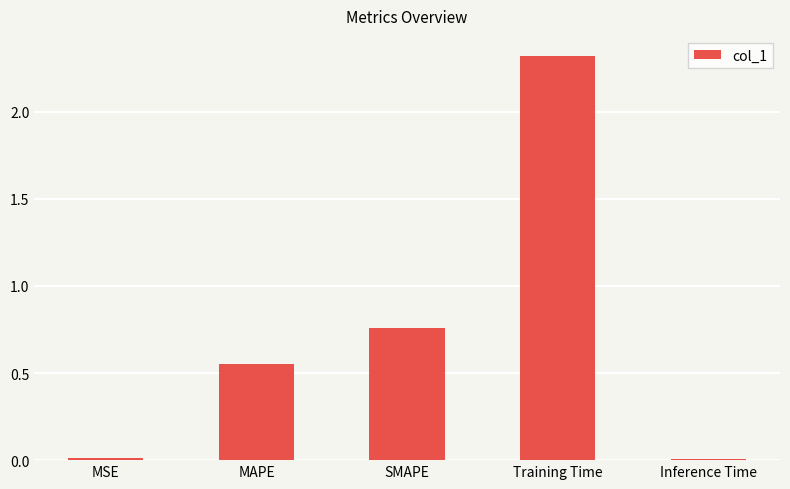

What is the label of the 1st bar from the right?

Inference Time